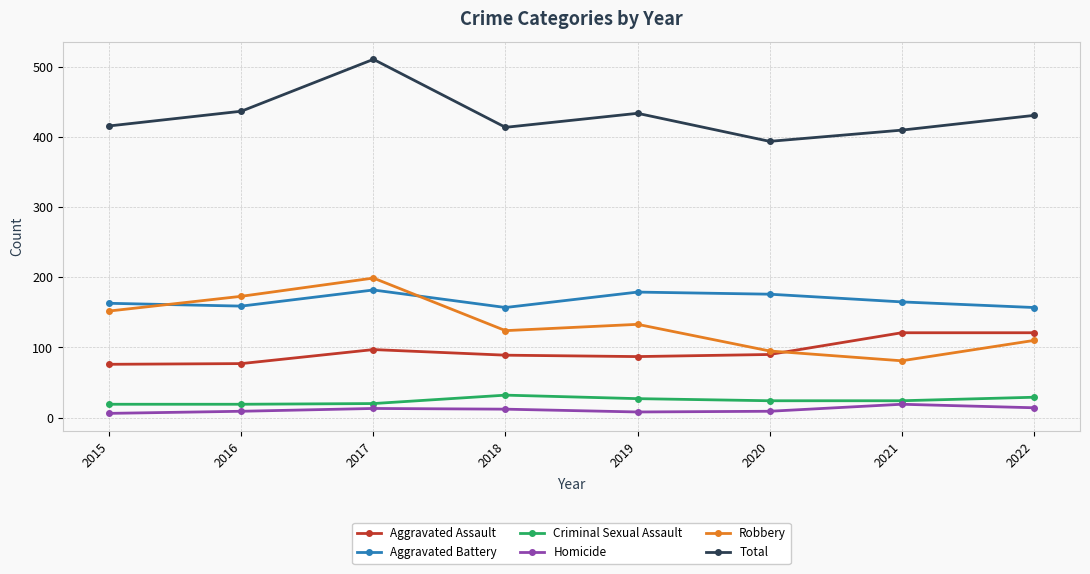

What is the difference between the highest and lowest values at 2019?

426